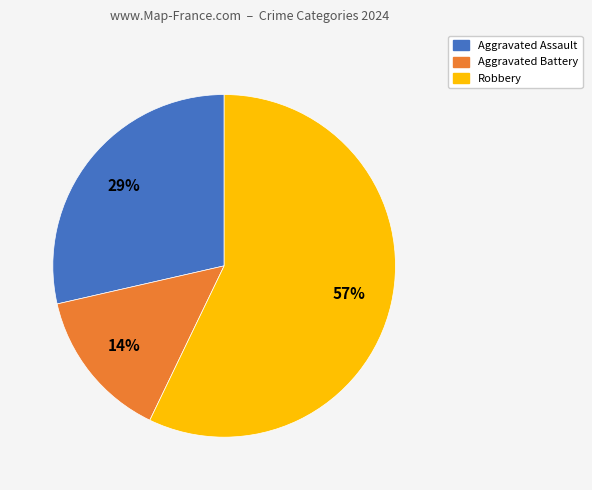

Approximately how many times larger is the value at Aggravated Assault compared to Robbery?

0.5